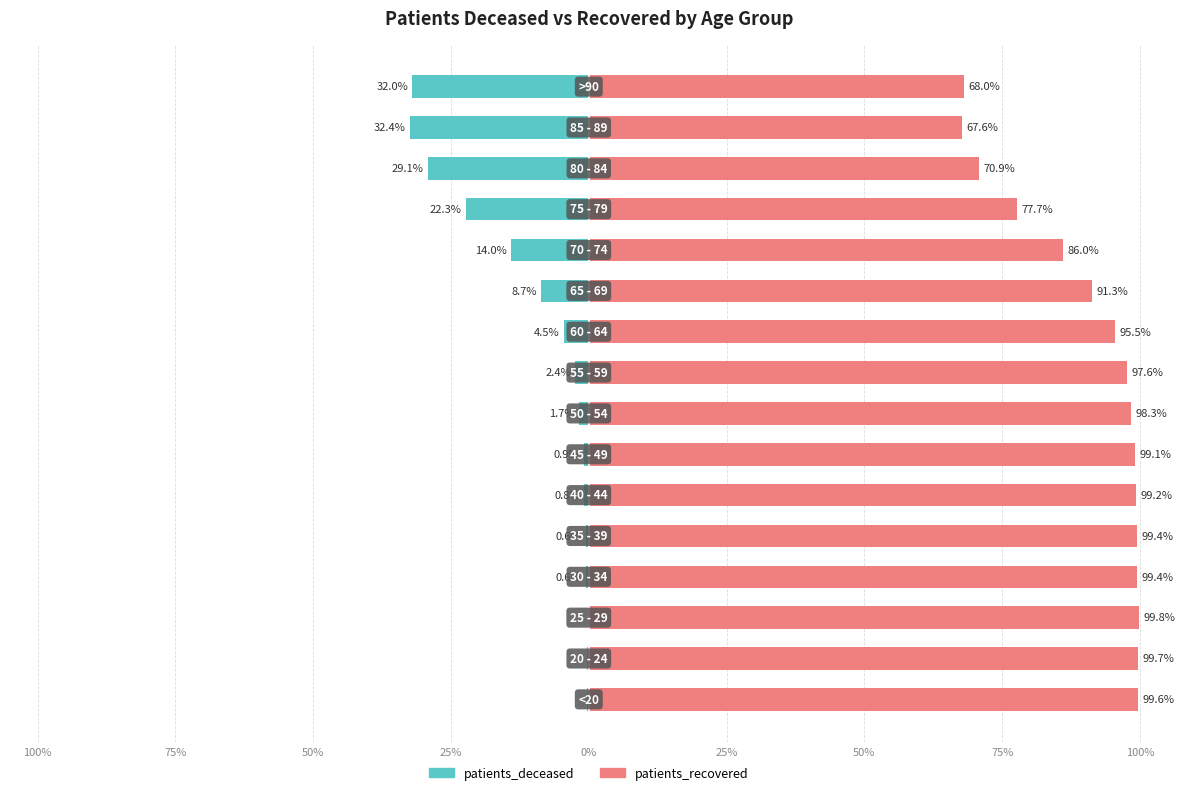

The patients_recovered series shows 60.8 at 9. True or false?

False